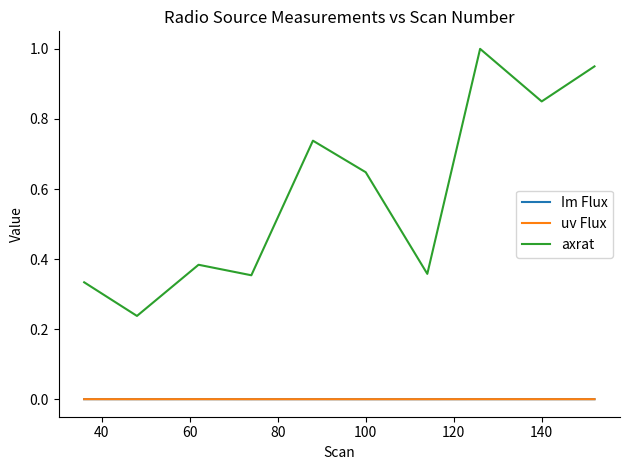

Which series has the largest total across all categories?

axrat